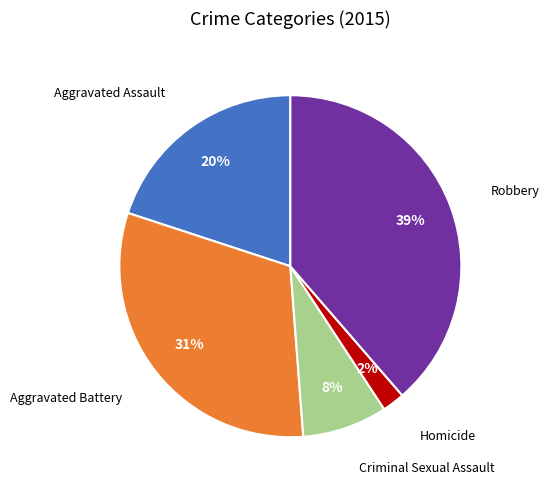

Is there a majority slice in this chart?

No